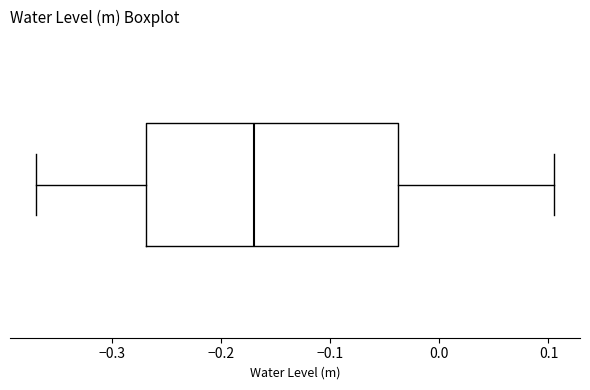

Transcribe this box plot: give where the median line is, the range the box spans, and where the two whiskers end, as read against the x-axis. The values are not printed on the chart, so give them approximately, as read against the axis.

median -0.17, box -0.27 to -0.04, whiskers -0.37 to 0.11